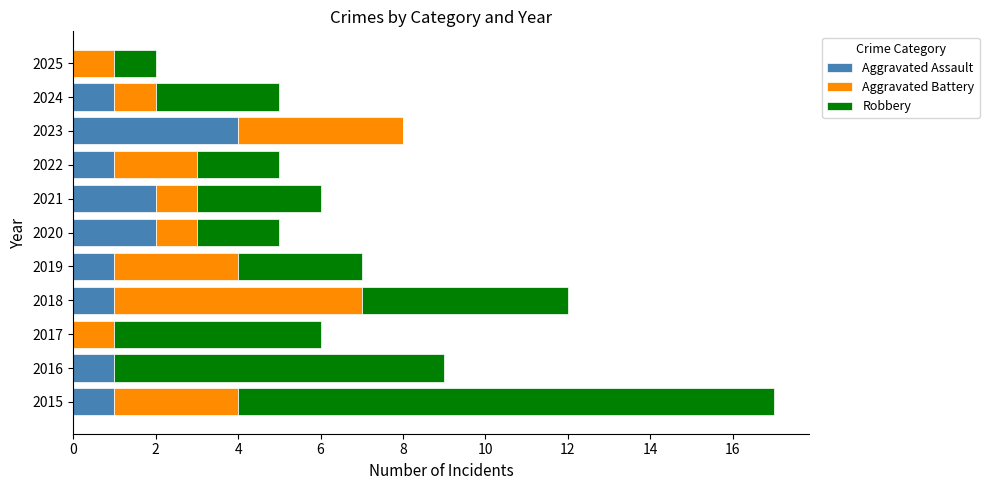

How many categories are shown in the chart?

11